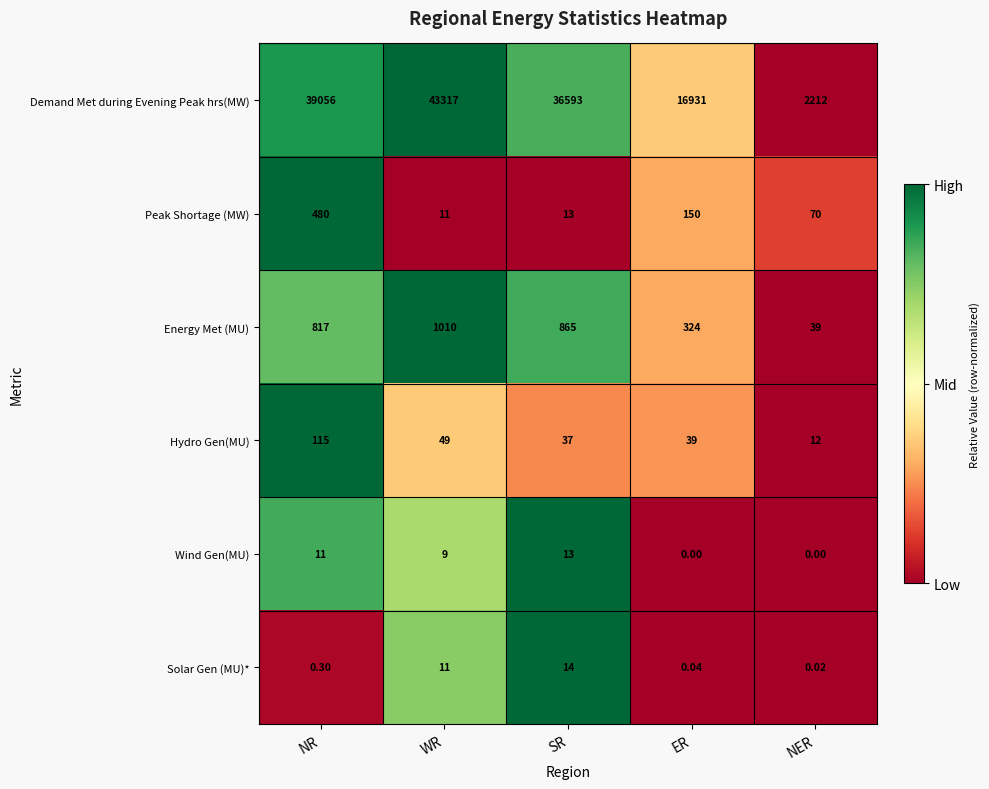

How many values in the Peak Shortage (MW) series are below 70?

2